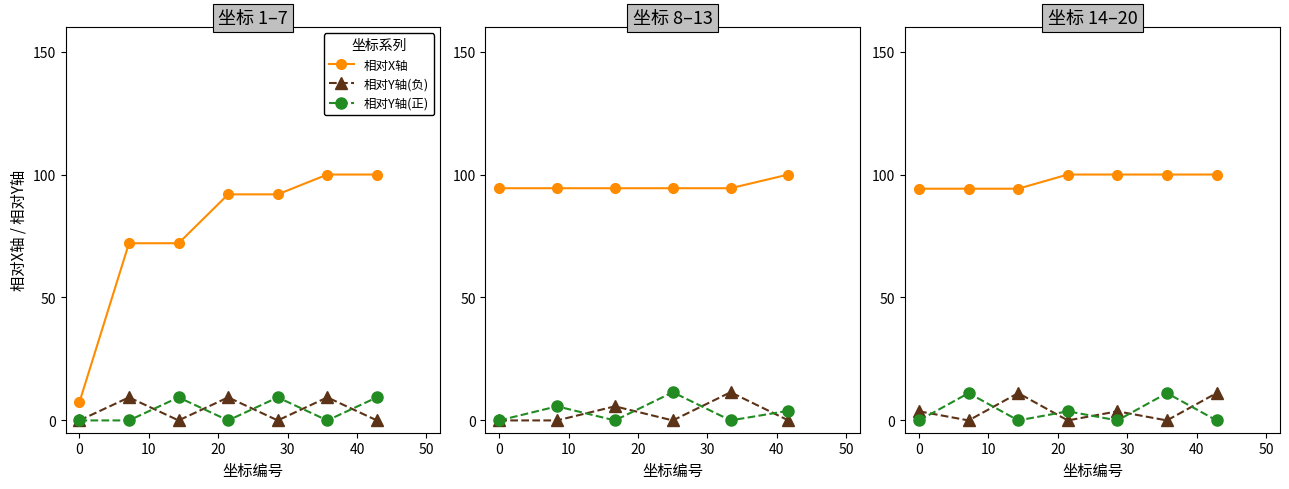

Where is the first local maximum for 相对Y轴(正)?

10